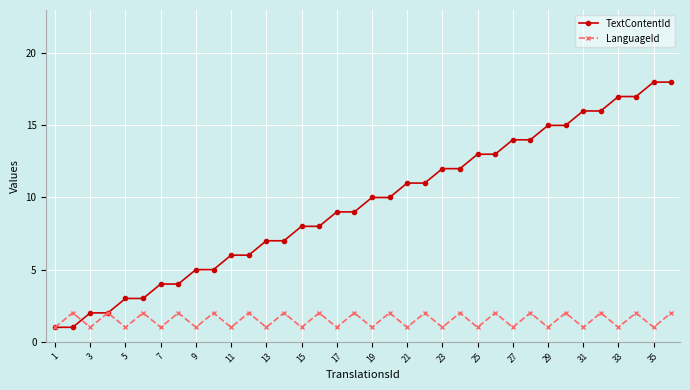

Reading left to right, transcribe all the data shown in this chart.

TextContentId: 1	1	2	2	3	3	4	4	5	5	6	6	7	7	8	8	9	9	10	10	11	11	12	12	13	13	14	14	15	15	16	16	17	17	18	18
LanguageId: 1	2	1	2	1	2	1	2	1	2	1	2	1	2	1	2	1	2	1	2	1	2	1	2	1	2	1	2	1	2	1	2	1	2	1	2